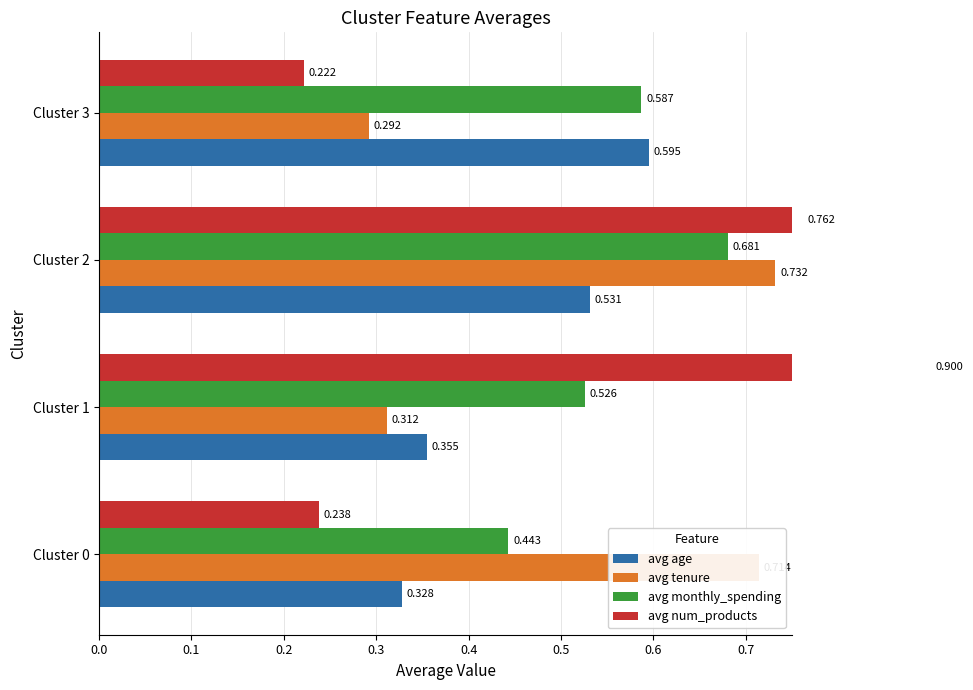

What is the maximum value shown in the chart?

0.9